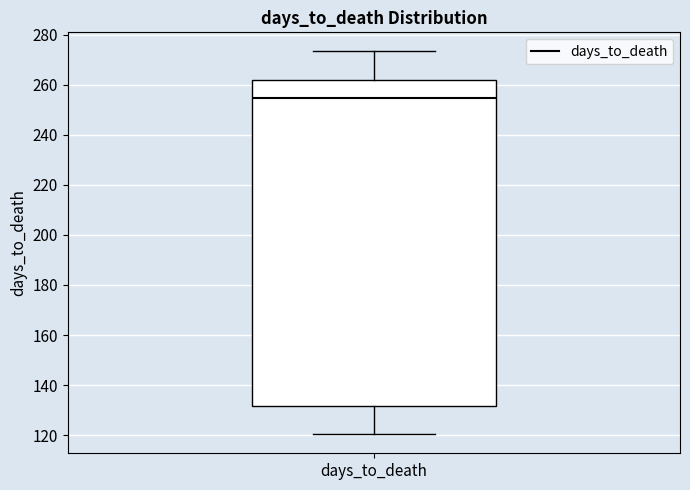

Transcribe this box plot: give where the median line is, the range the box spans, and where the two whiskers end, as read against the y-axis. The values are not printed on the chart, so give them approximately, as read against the axis.

median 254, box 132 to 262, whiskers 120 to 274